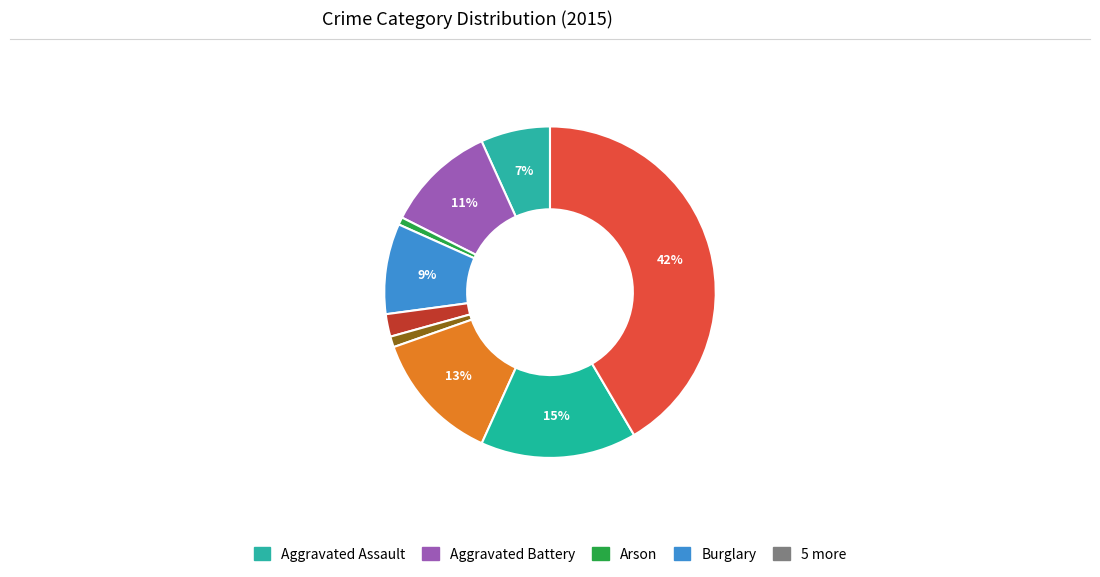

Count the number of slices in the pie.

9